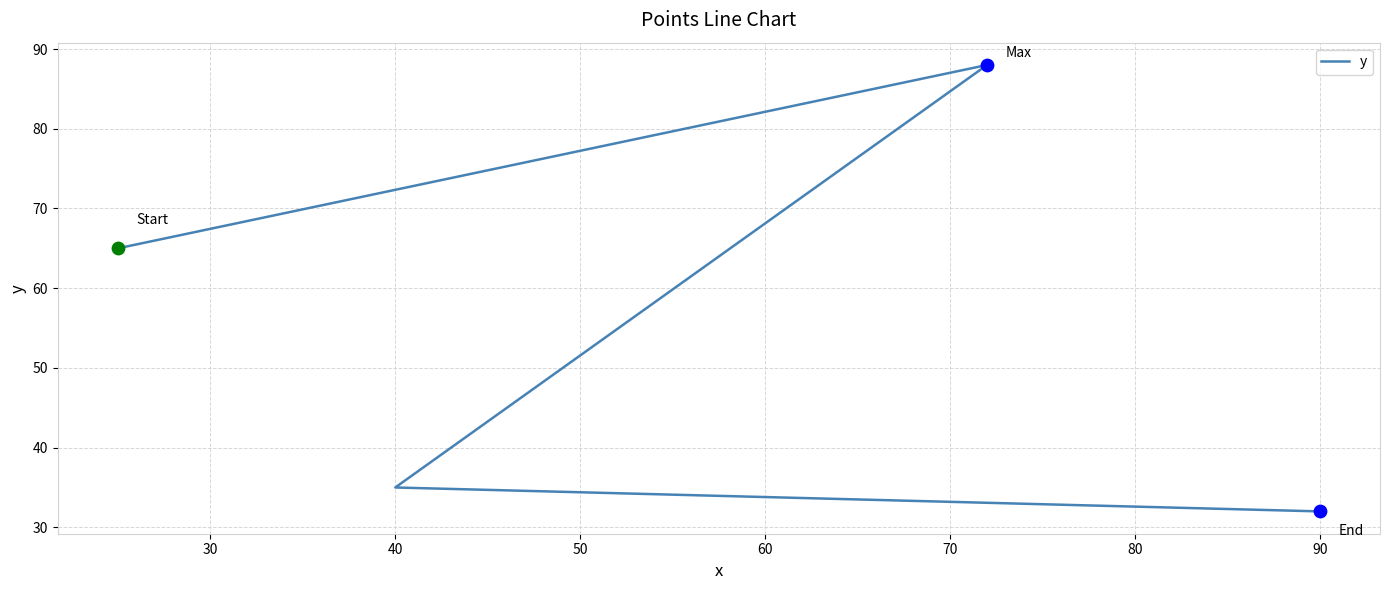

Which has a higher value, 30 or 40?

30